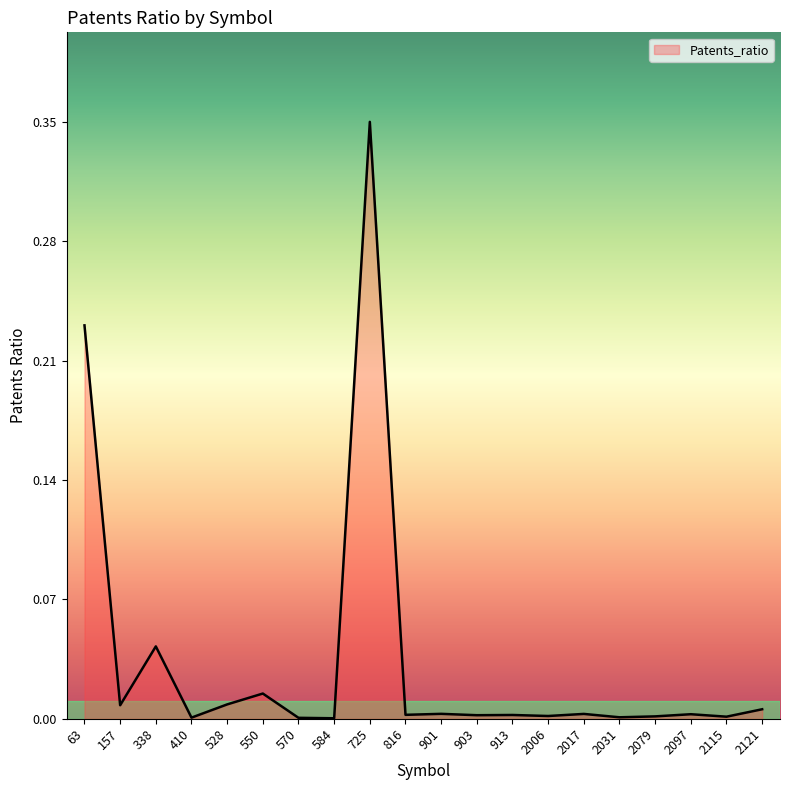

Which category has the highest value across all series?

725